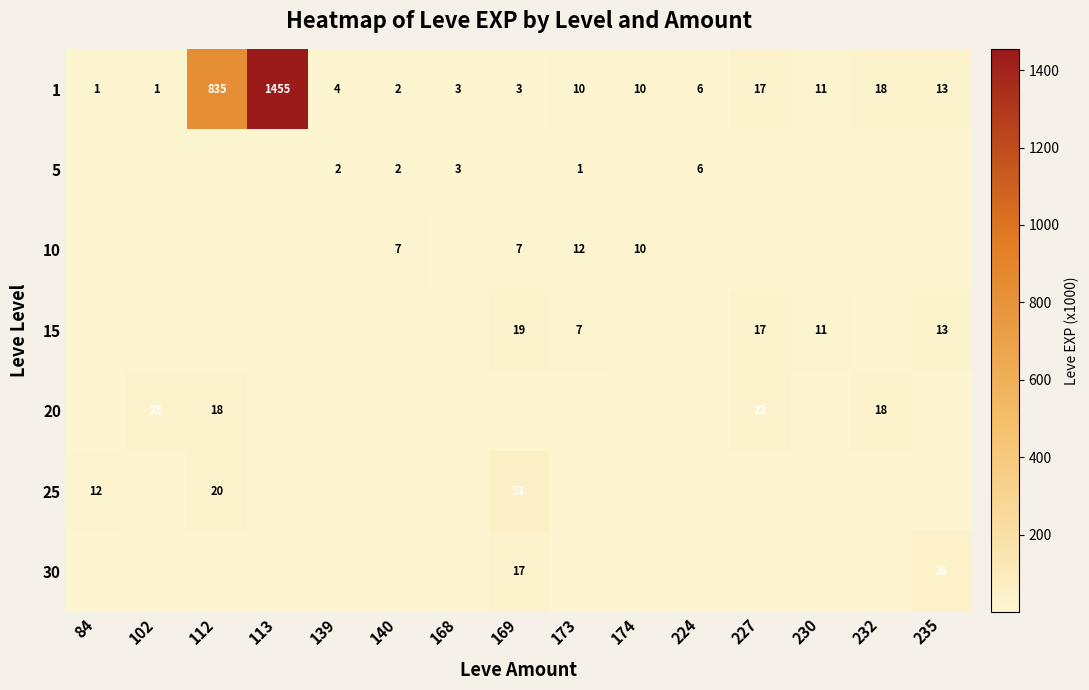

What is the sum of the 1 values at 235 and 169?

16